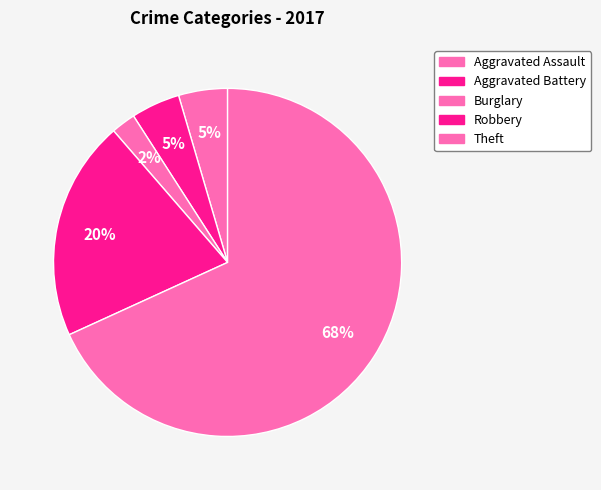

Count the number of slices in the pie.

5